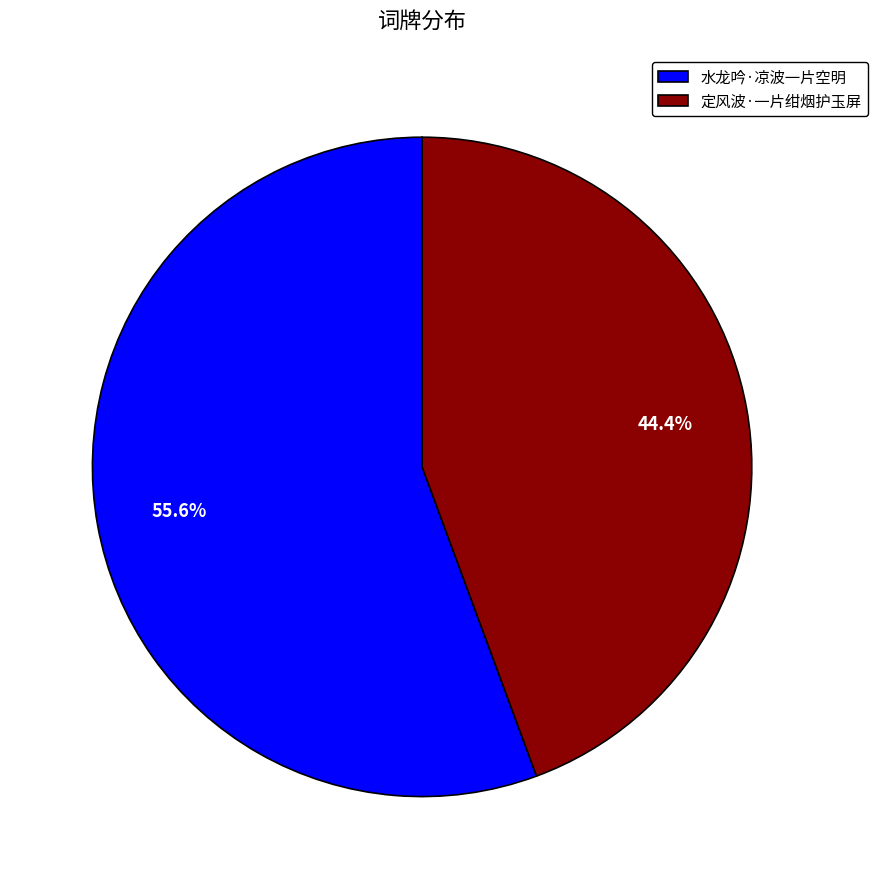

To the nearest percent, what is the average slice percentage?

50%